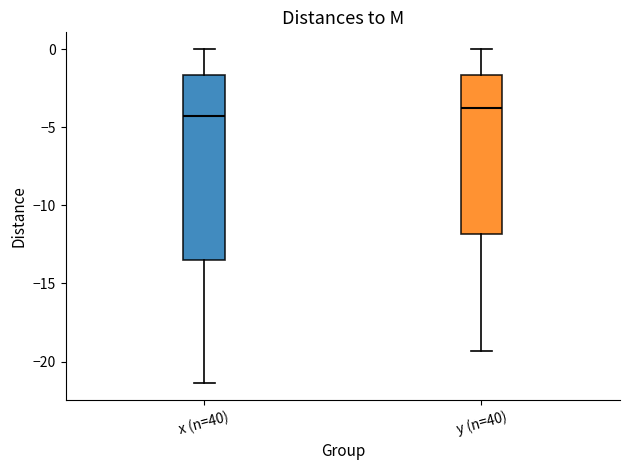

Where is the upper edge of the box for y (n=40) on the y-axis? The values are not printed on the chart, so give them approximately, as read against the axis.

-1.5